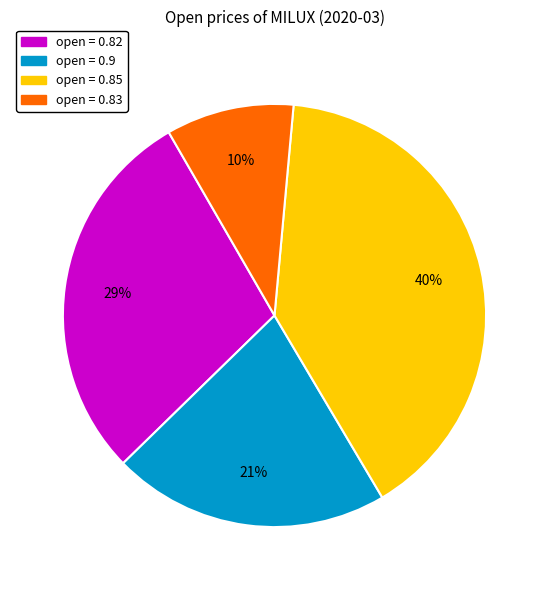

Is there any slice that represents more than half of the pie?

No